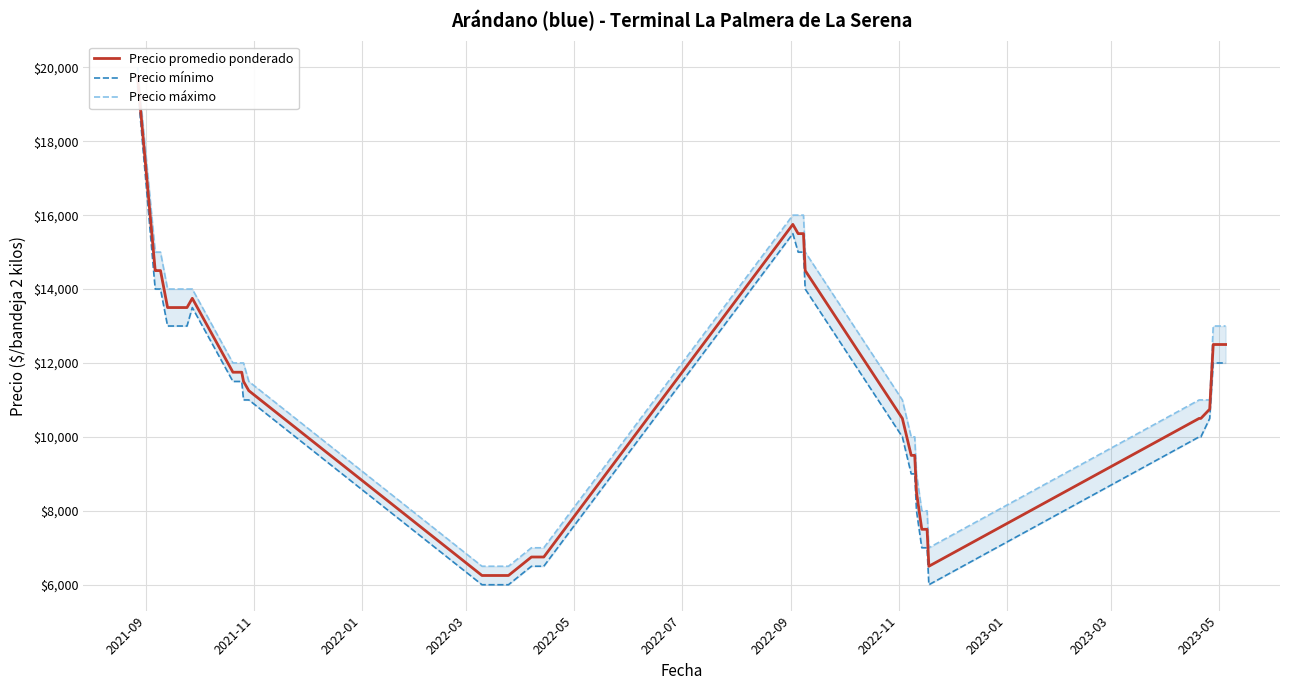

True or false: Precio mínimo has more than 0 interior local peaks.

True